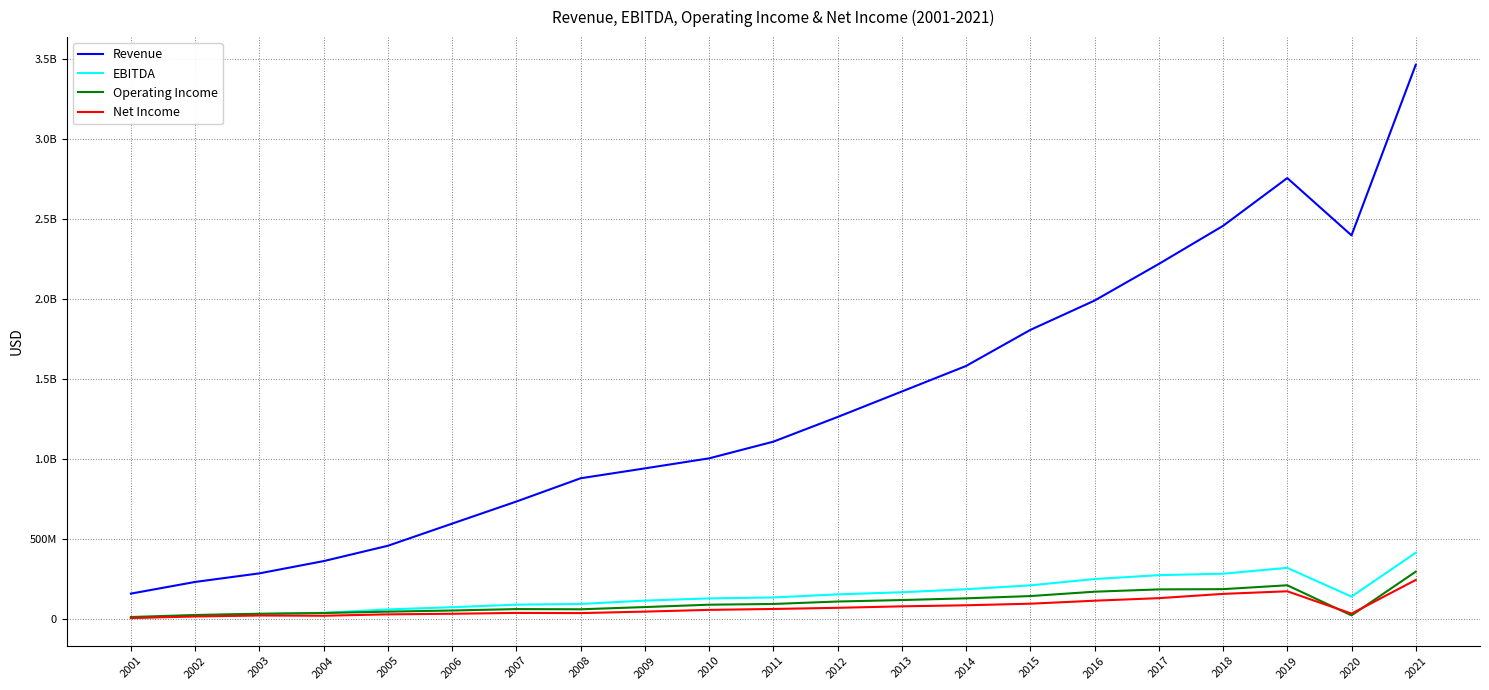

What is the total value across all series at 2010?

1283856000